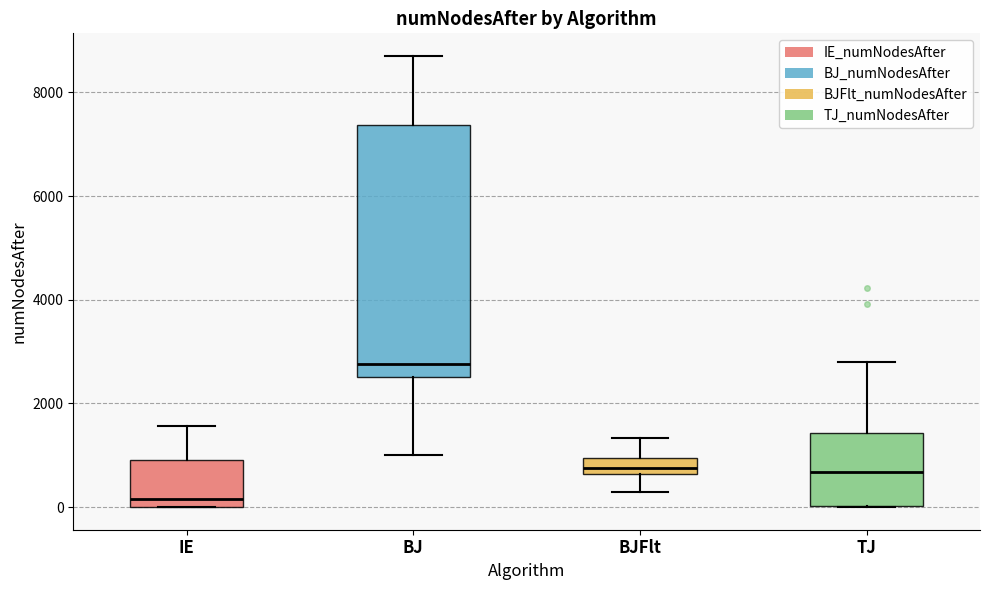

Which box's median line is the highest?

BJ